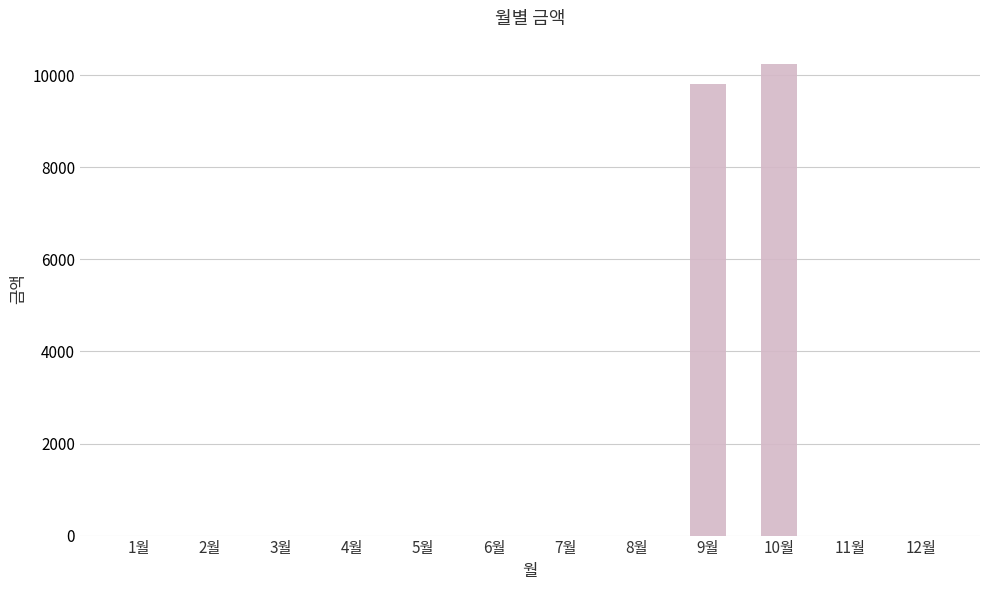

Is it true that the value at 3월 is 4105?

False